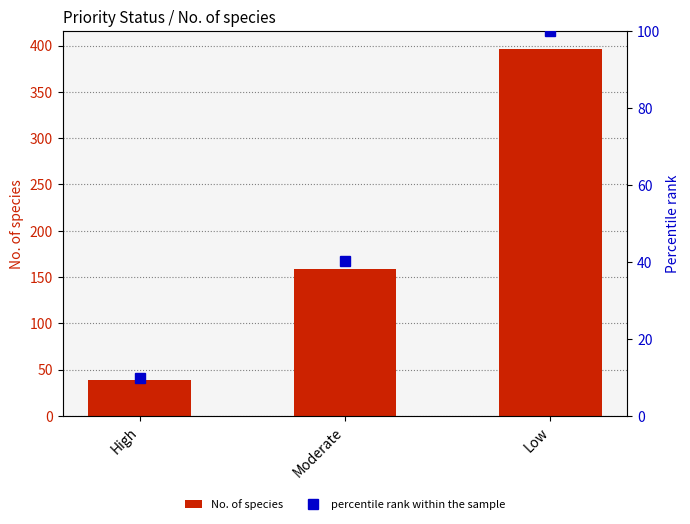

Which series has the widest spread of values?

No. of species